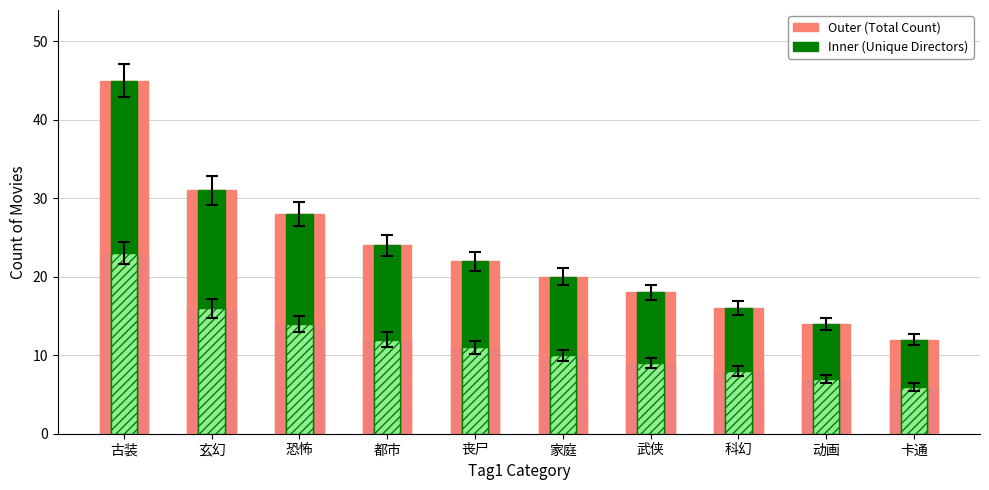

What is the smallest value displayed?

12